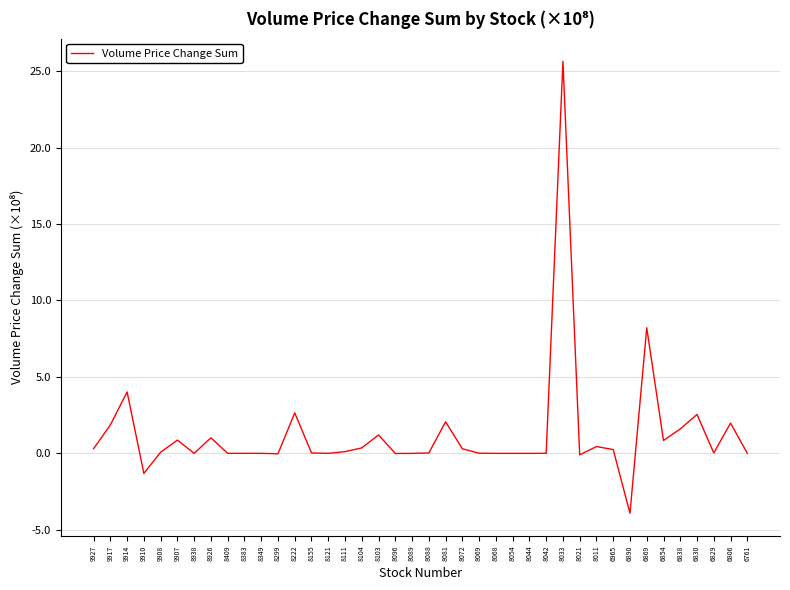

At which label is the value closest to 10?

6869